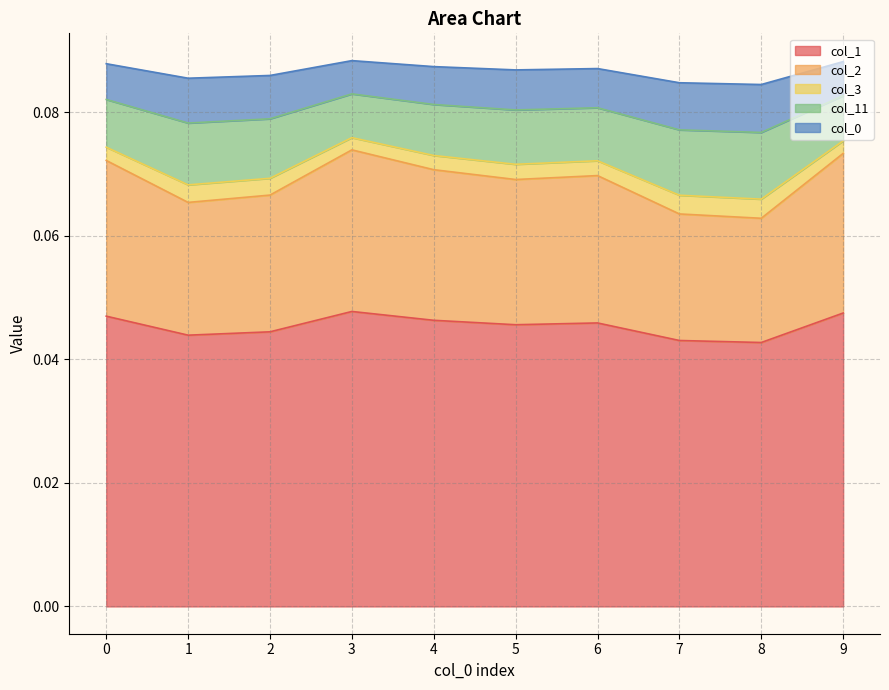

Does the chart have visible grid lines?

Yes